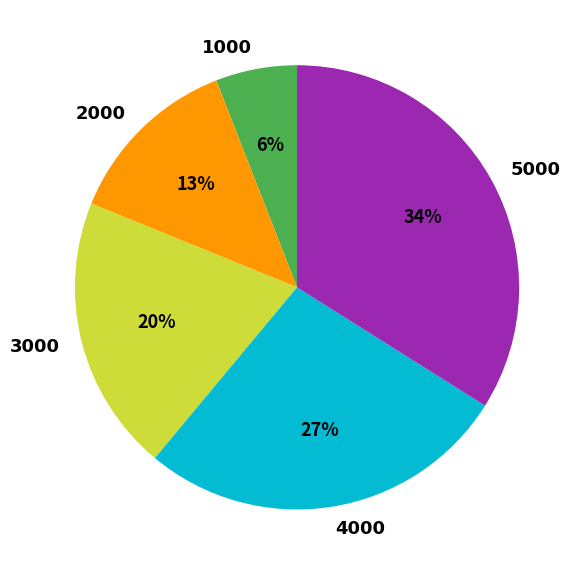

Is it true that 3000 is 20% of the pie?

True